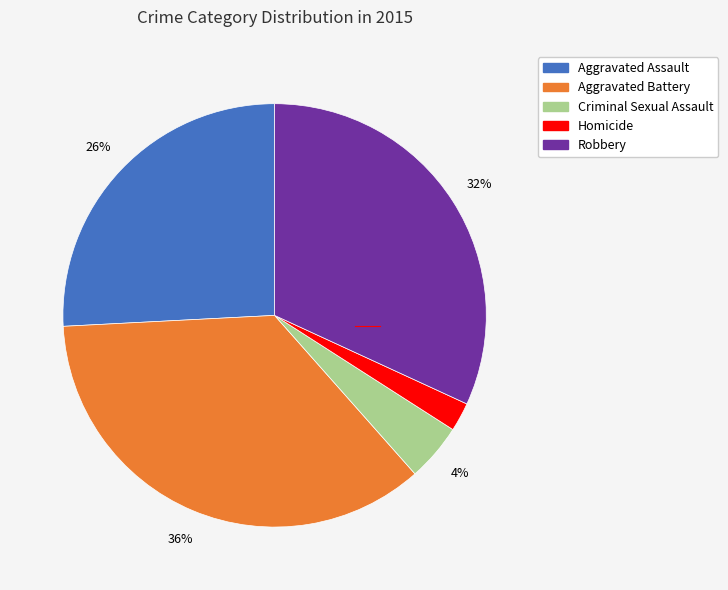

To the nearest percent, what percentage of the pie is Criminal Sexual Assault?

4%